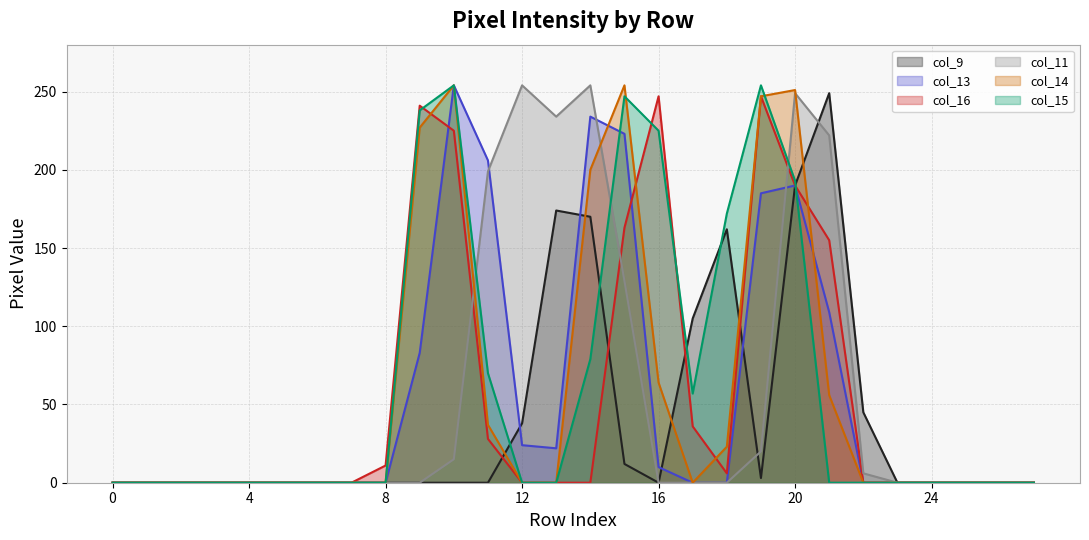

What are all the series names shown in the legend?

col_9, col_13, col_16, col_11, col_14, col_15